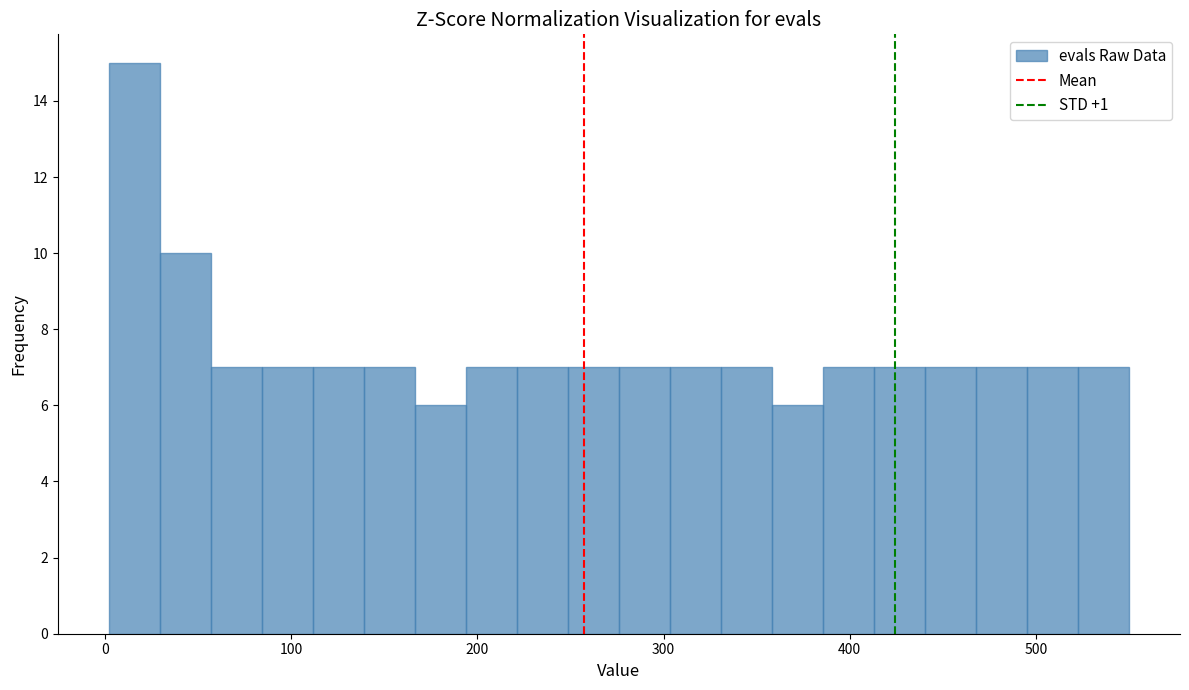

Read against the x-axis, roughly where is the centre of the tallest bar?

20